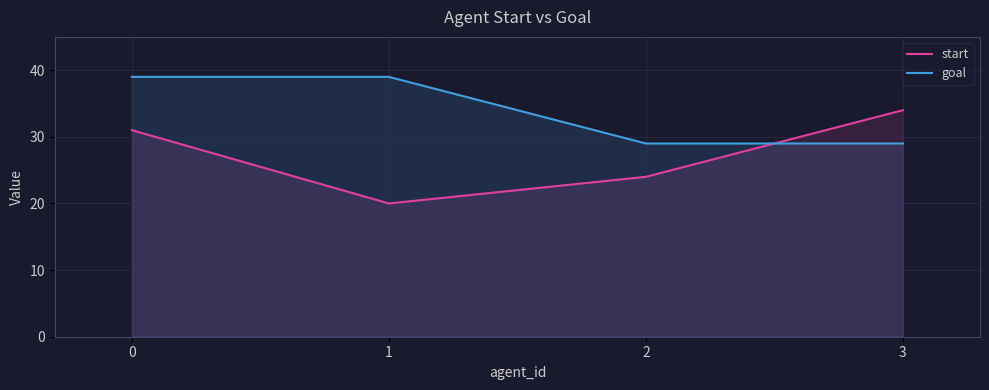

What are all the series names shown in the legend?

start, goal